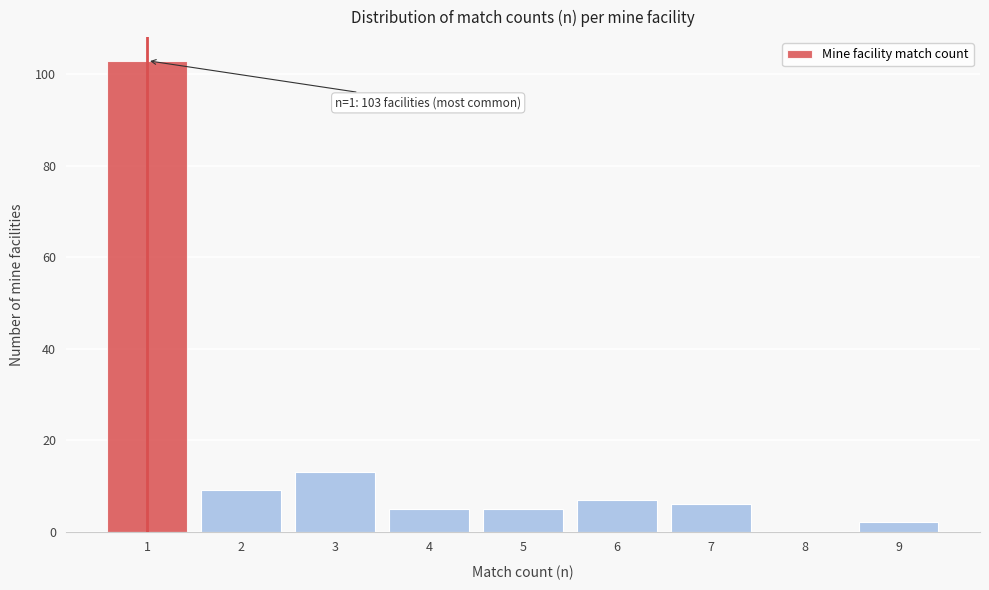

Over which range of the x-axis is the bar tallest?

0.5 to 1.5